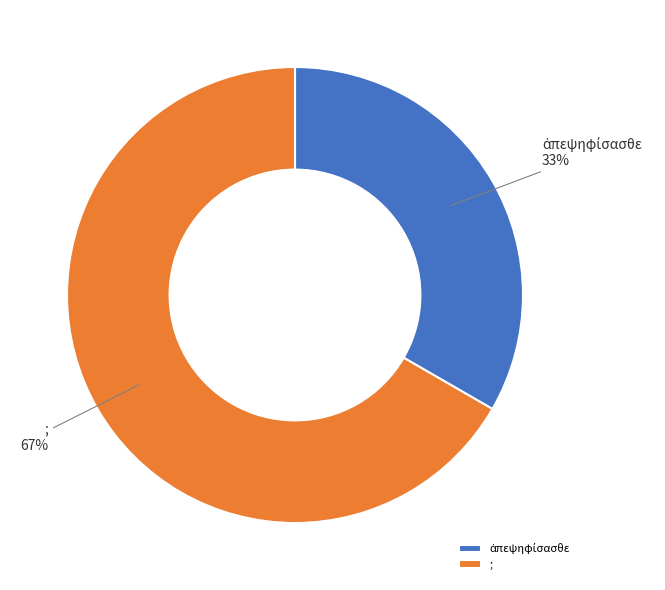

What is the largest slice in the pie chart?

;